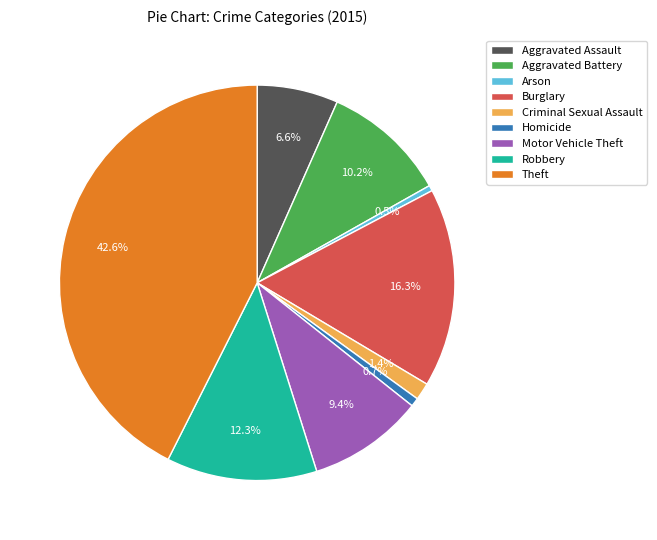

To the nearest percent, what is the combined percentage of Burglary and Arson?

17%